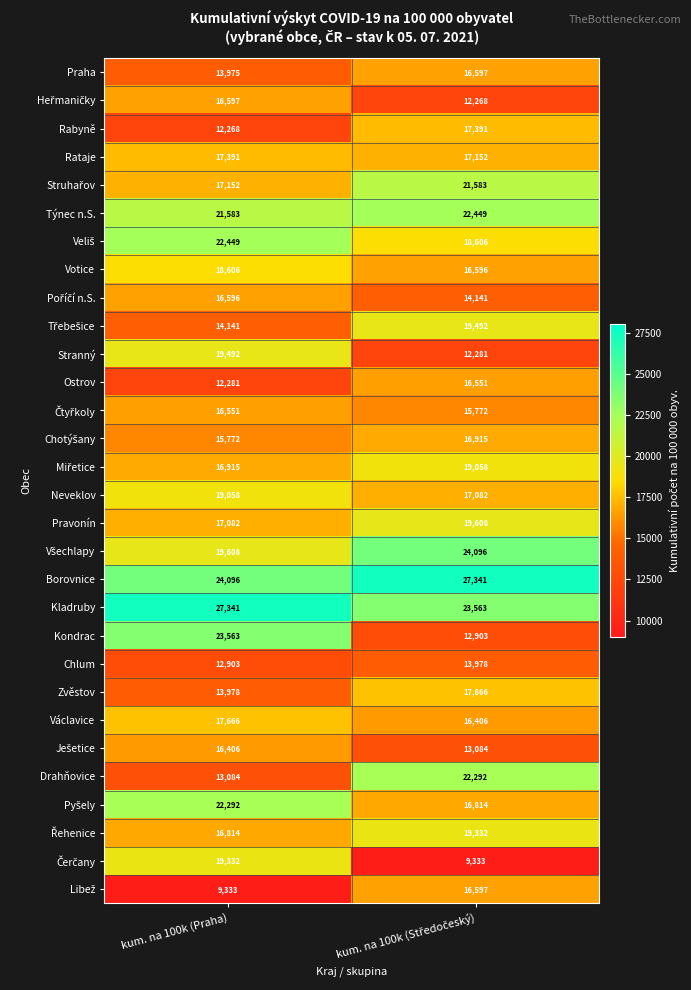

What is the maximum value for Kondrac?

23563